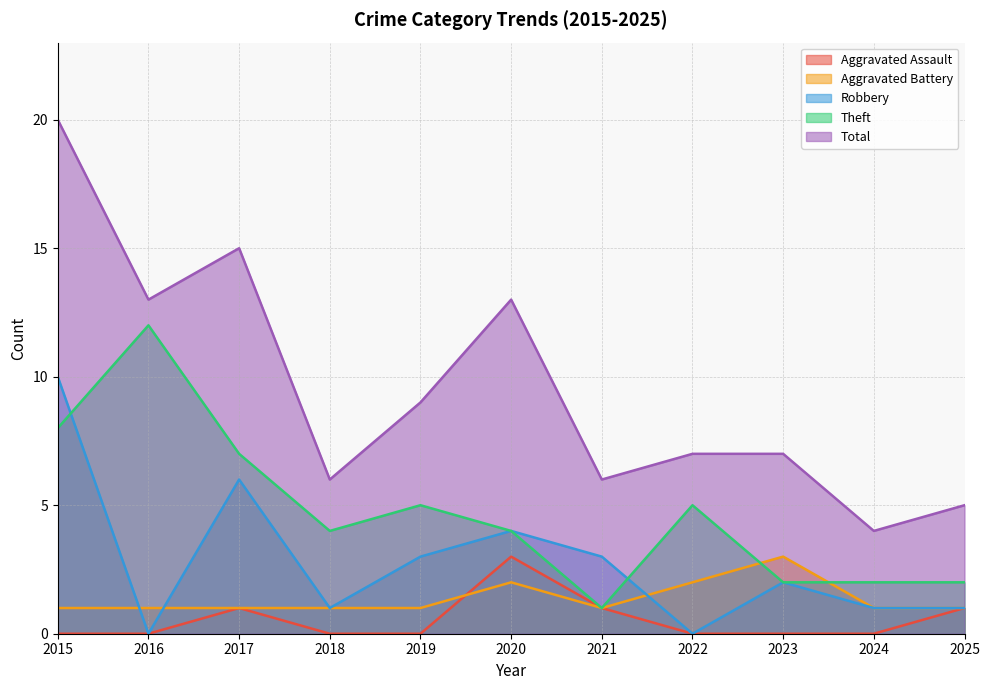

Does the chart display data point markers on the line(s)?

No